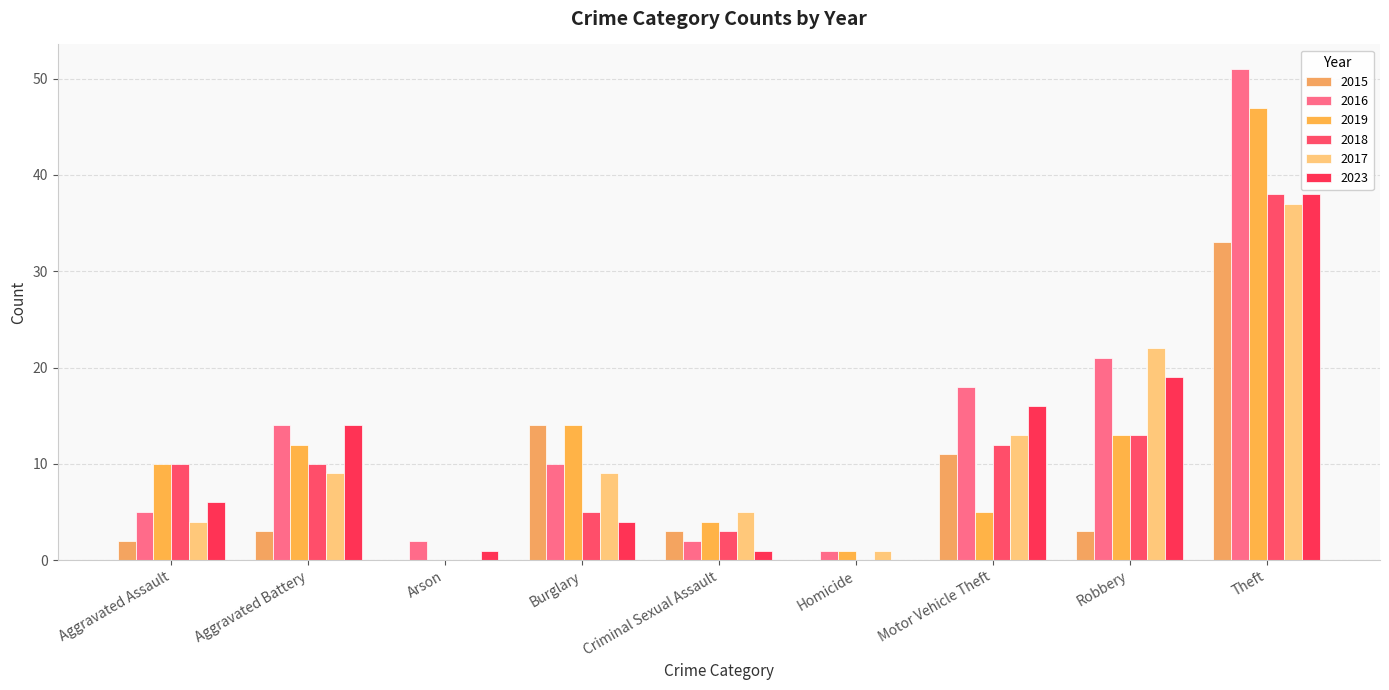

What is the label of the 4th bar from the right?

Homicide